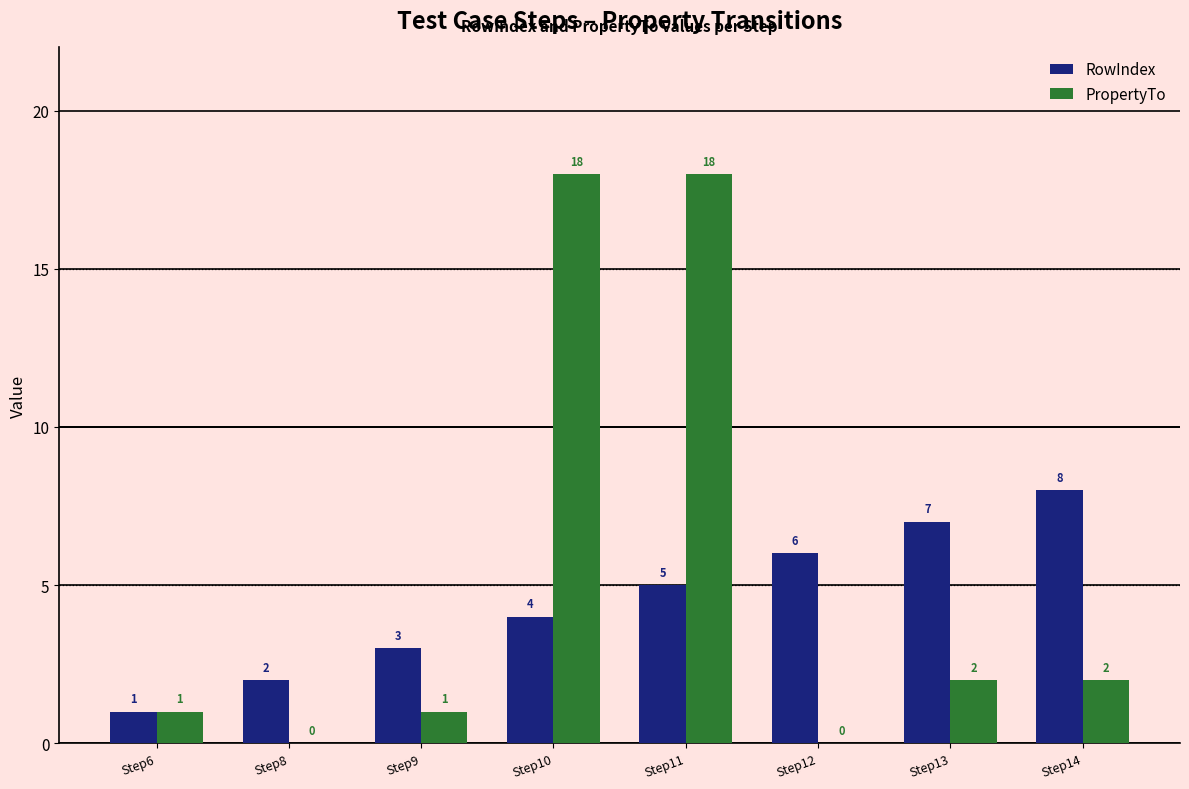

Does the chart contain stacked bars?

No